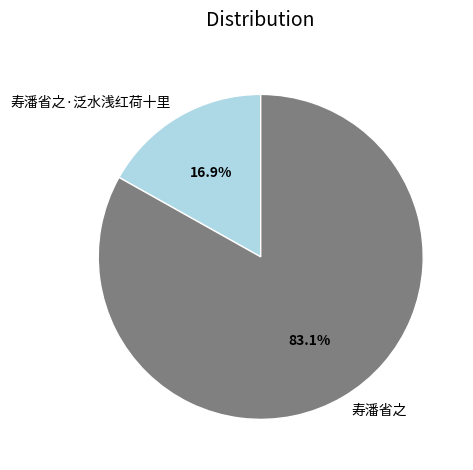

The 寿潘省之·泛水浅红荷十里 slice represents 29% of the pie. True or false?

False